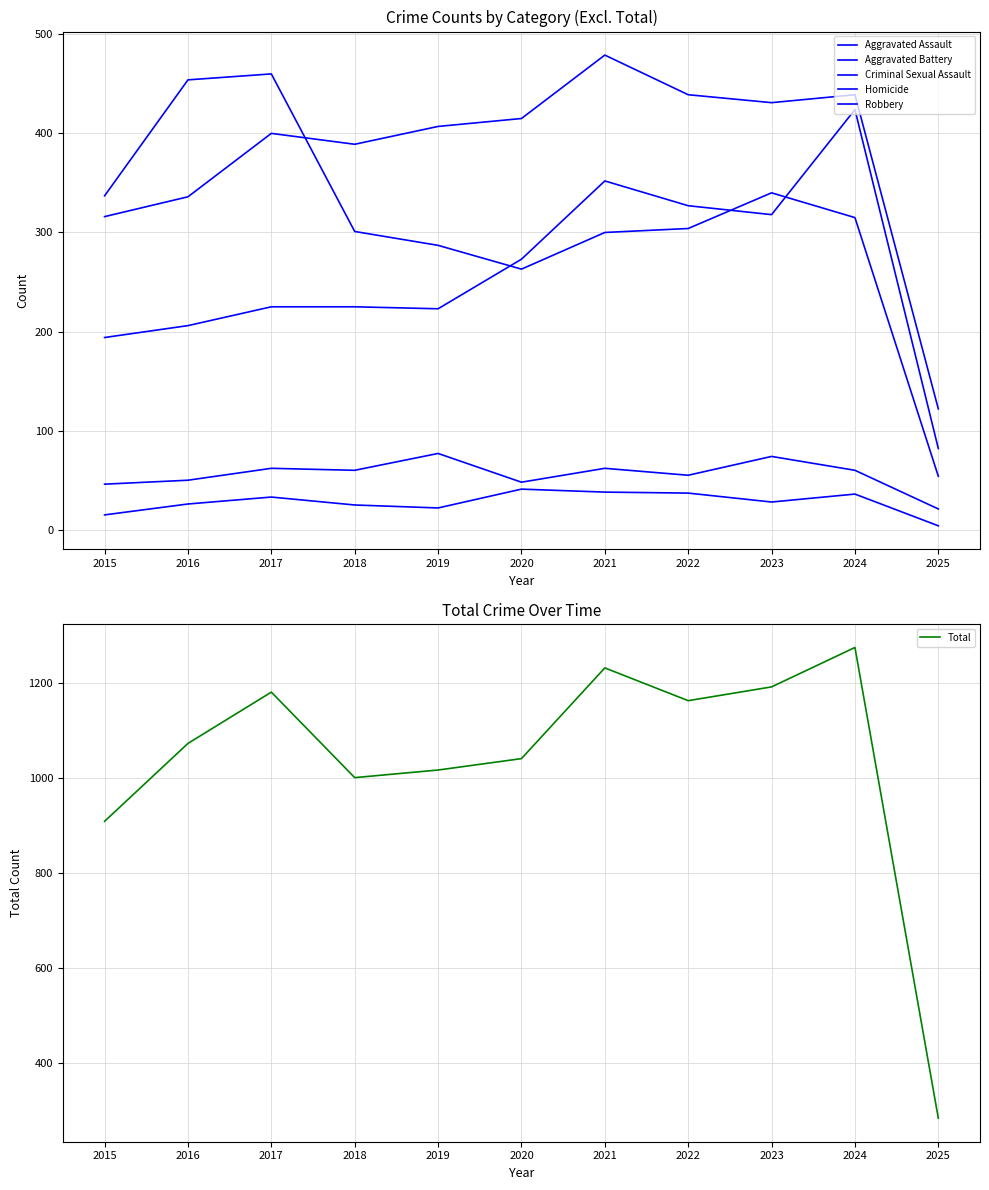

Is the value of Aggravated Battery at 2019 greater than the value of Total at 2018?

No